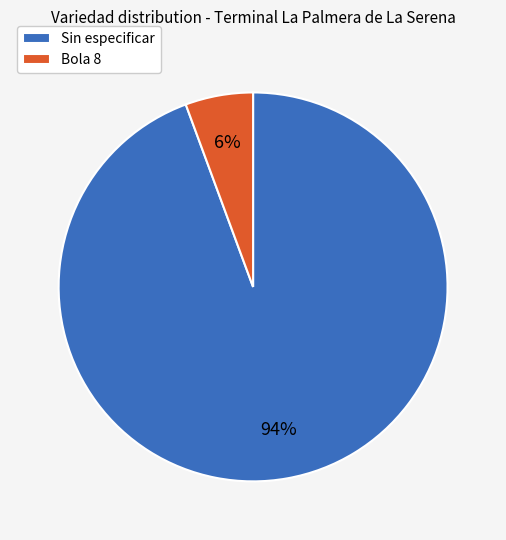

To the nearest percent, what percentage of the pie is Bola 8?

6%